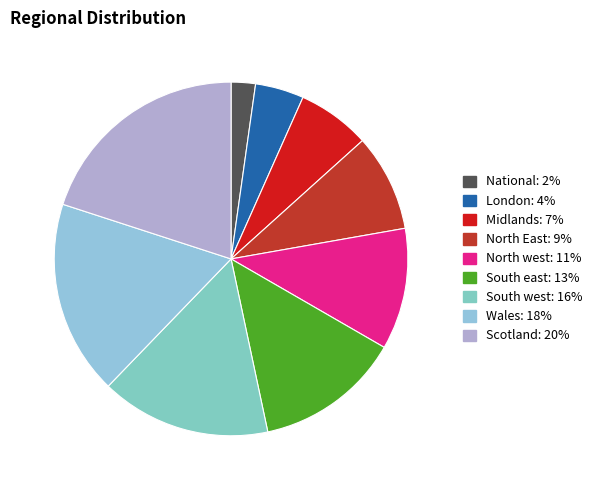

Rank the categories by value from lowest to highest.

National, London, Midlands, North East, North west, South east, South west, Wales, Scotland